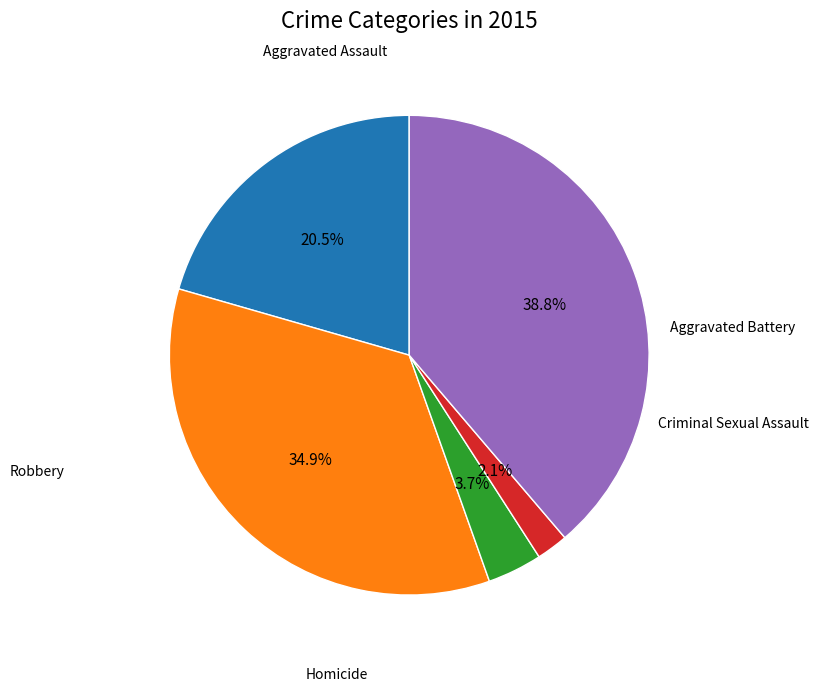

Is there a majority slice in this chart?

No